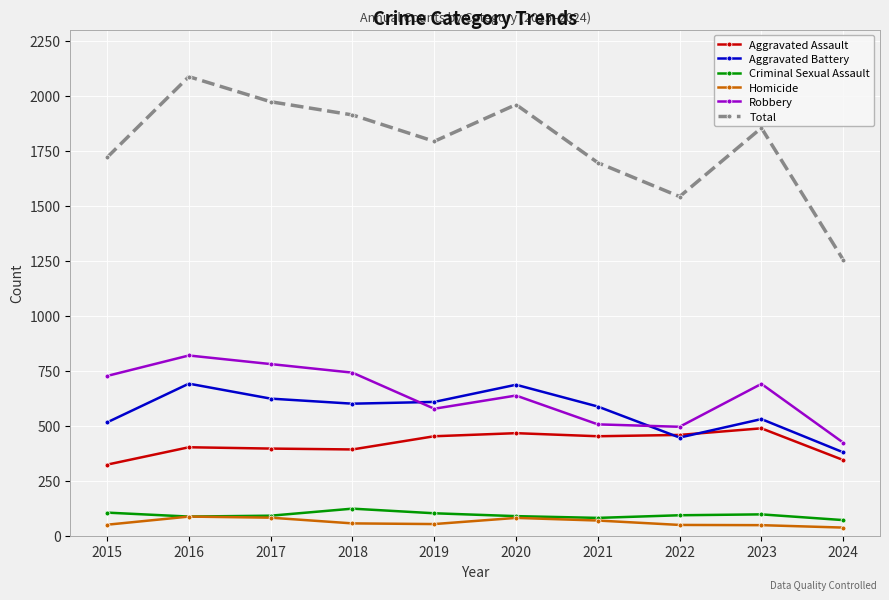

True or false: Aggravated Assault has a value of 600 at 2017.

False